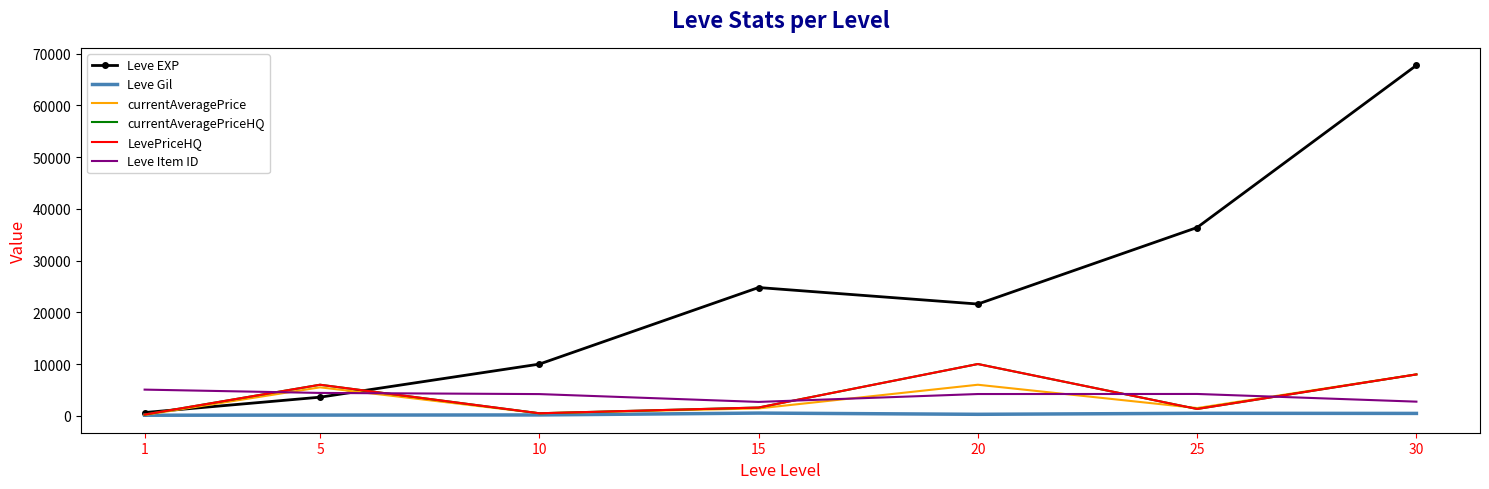

At which category is the sum across all series the highest?

30